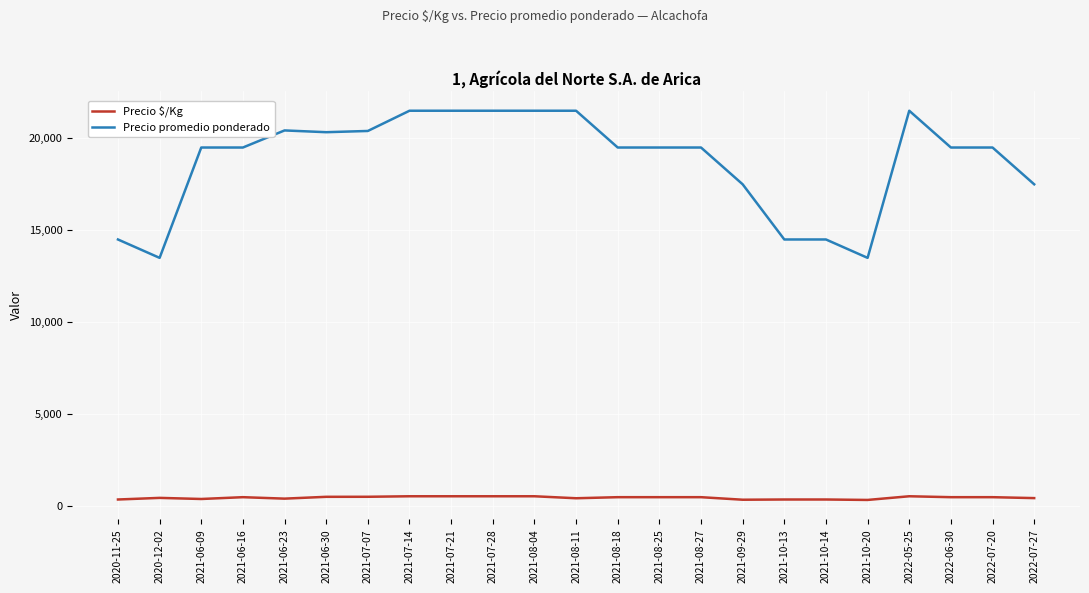

Rank the series at 2022-06-30 from highest to lowest value.

Precio promedio ponderado, Precio $/Kg